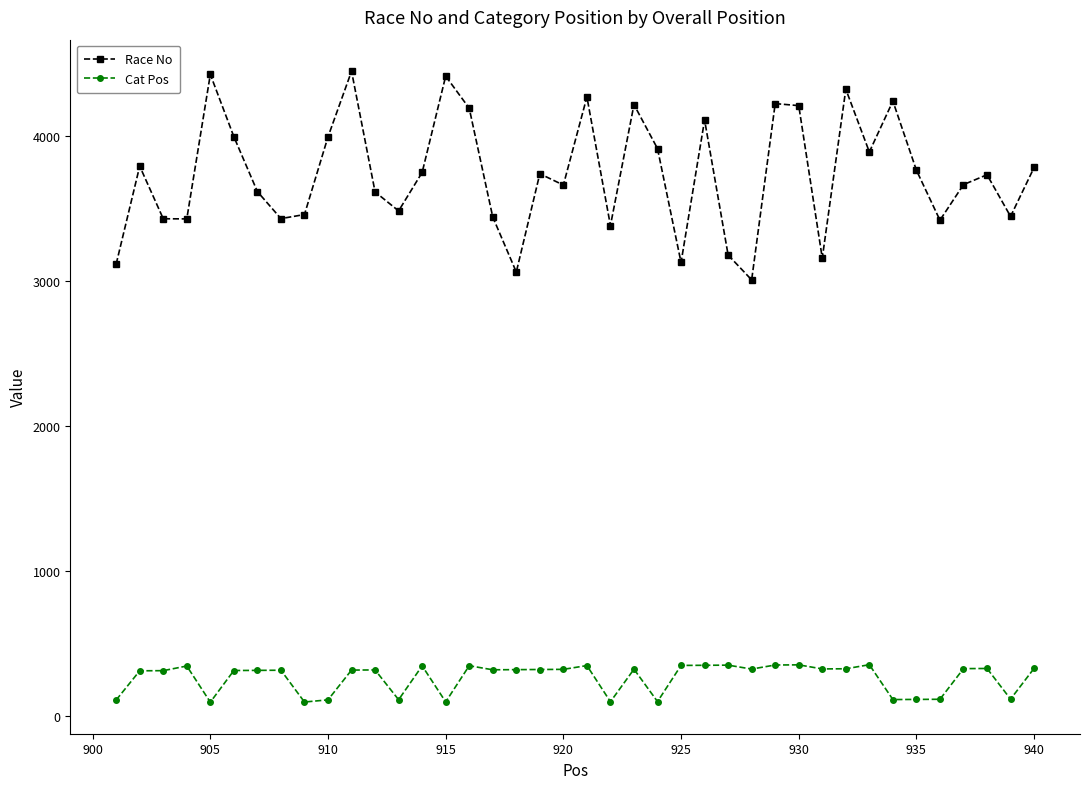

What is the value of the Cat Pos point at the 3rd from the left?

315